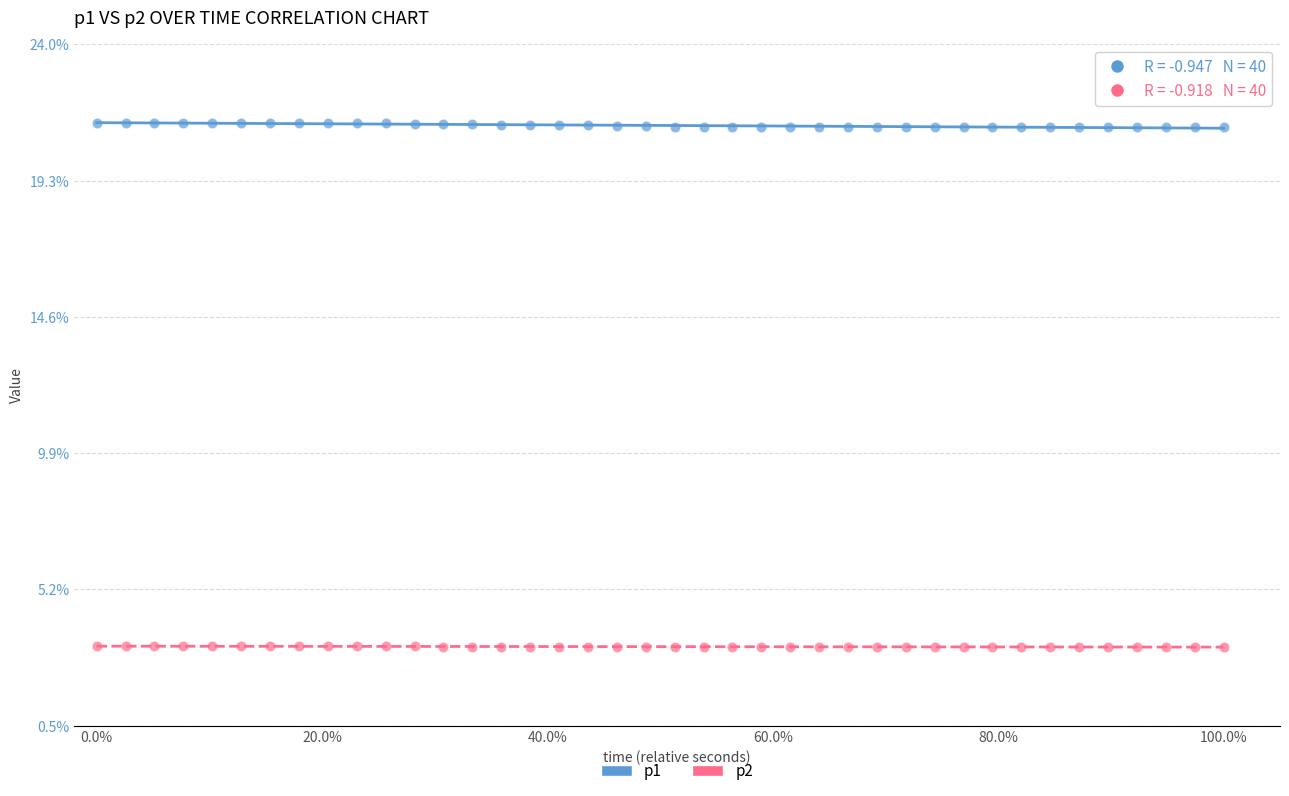

Which series contains the highest Y value?

p1